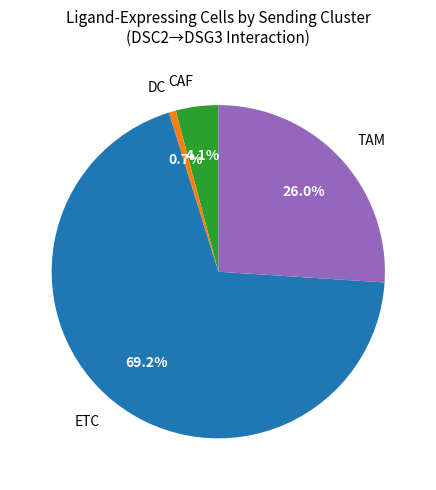

Does any single category account for the majority?

Yes